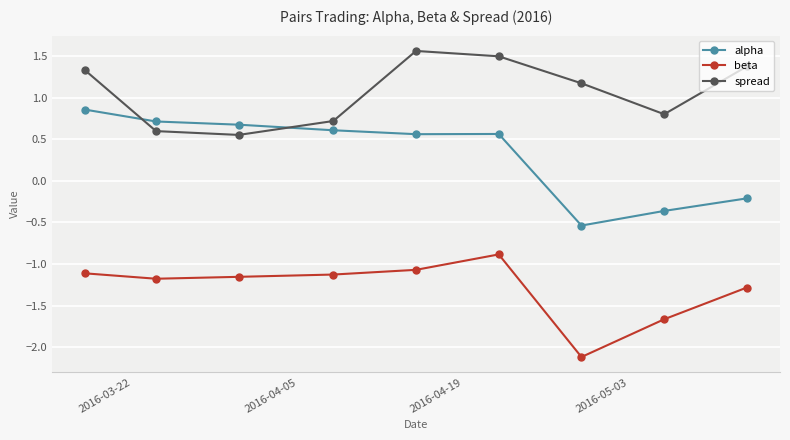

Rank the series by their maximum value, from lowest to highest.

beta, alpha, spread